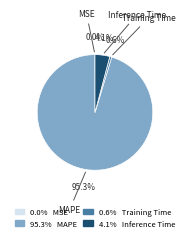

Does any single category account for the majority?

Yes